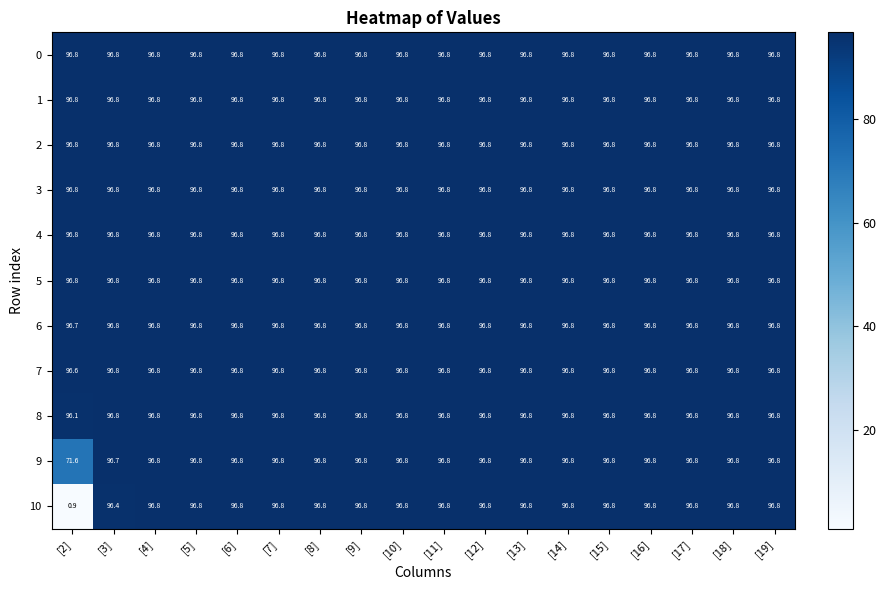

Which series has the widest spread of values?

10